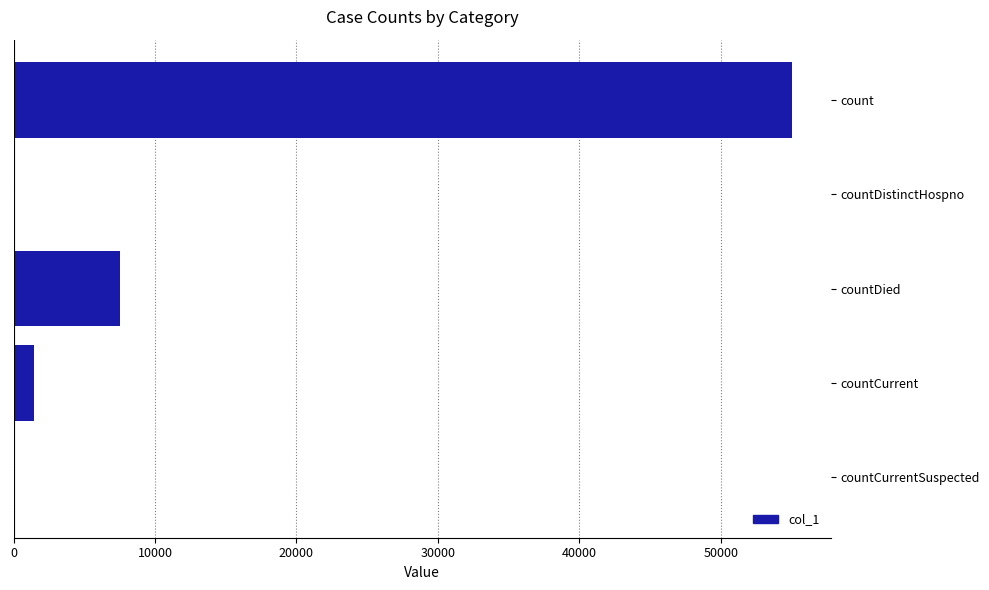

Between countDistinctHospno and countDied, which is larger?

countDied